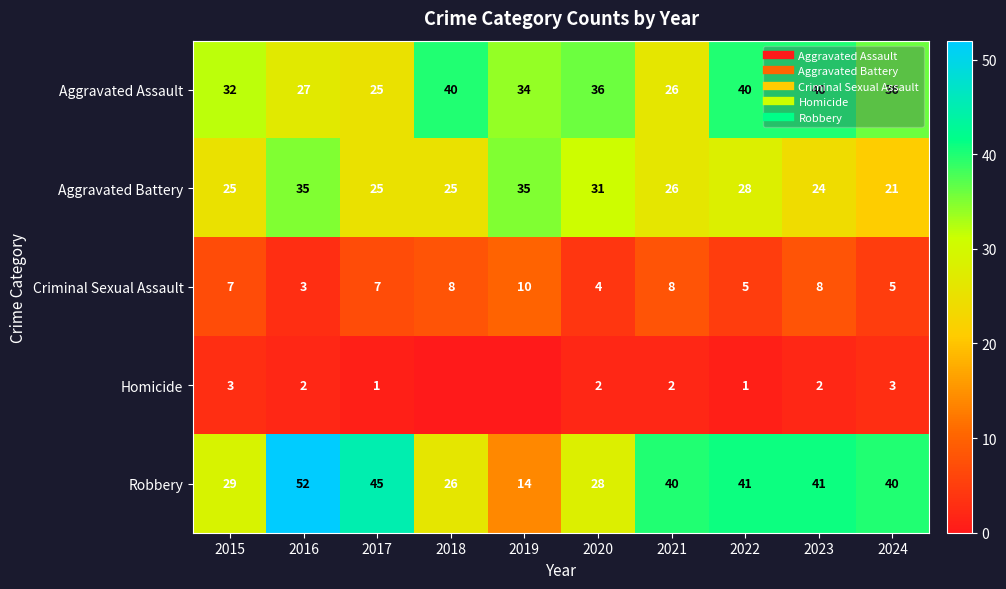

What is the maximum value for Homicide?

3